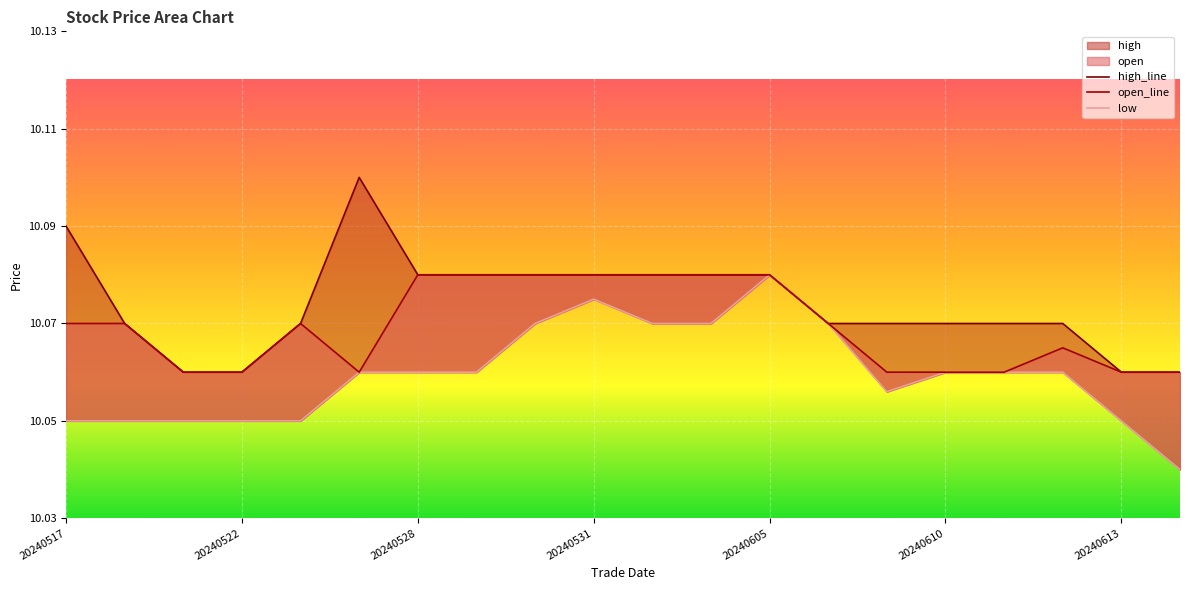

List the series in order of their overall mean, highest first.

high, open, low